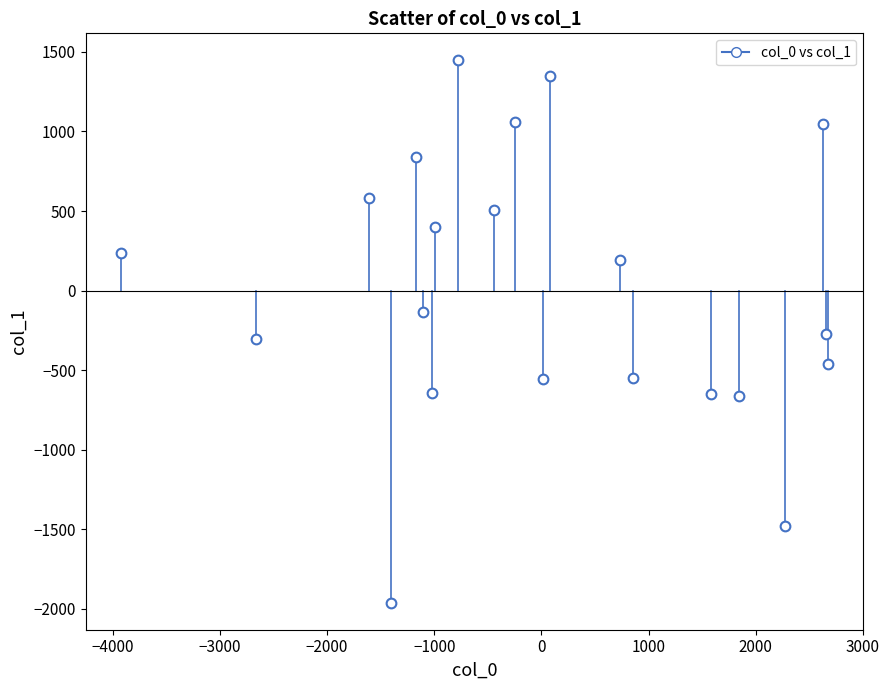

What is the range of Y values (max minus min)?

3406.1